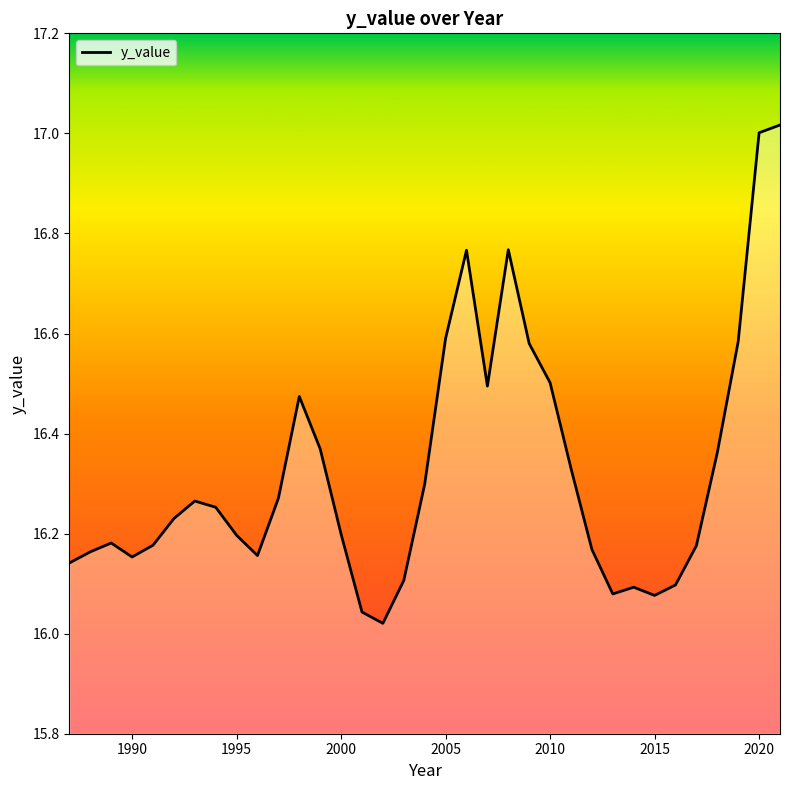

What is the difference between the maximum and minimum values?

1.0